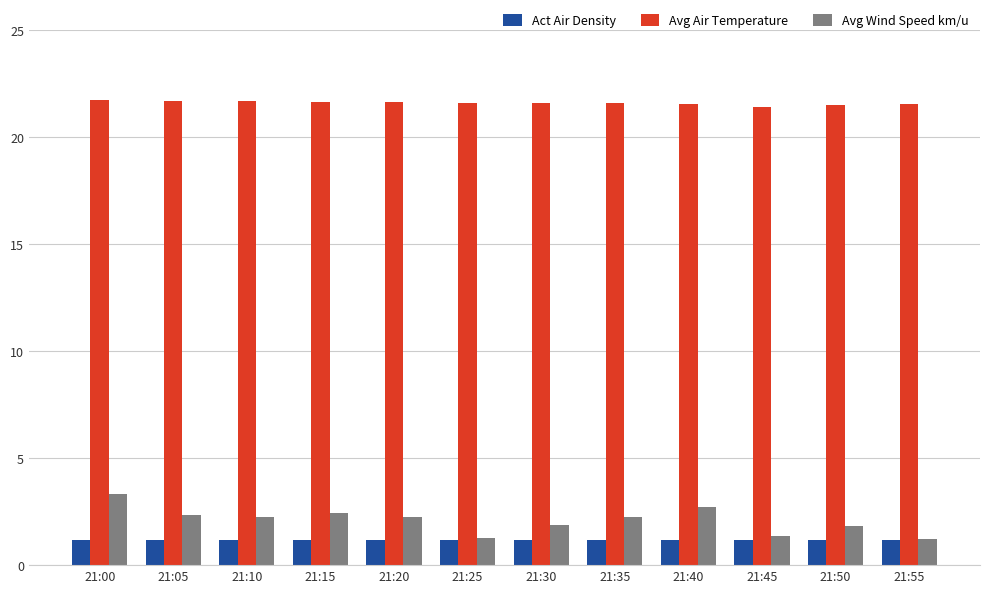

What are all the series names shown in the legend?

Act Air Density, Avg Air Temperature, Avg Wind Speed km/u